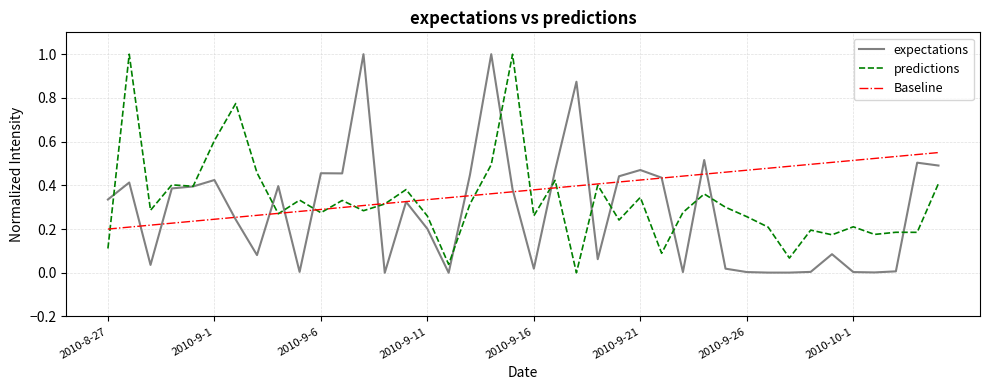

What is the highest value of the predictions series?

1.0